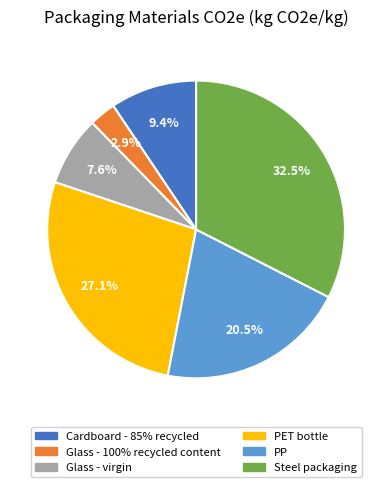

Does PP account for over 50% of the chart?

No